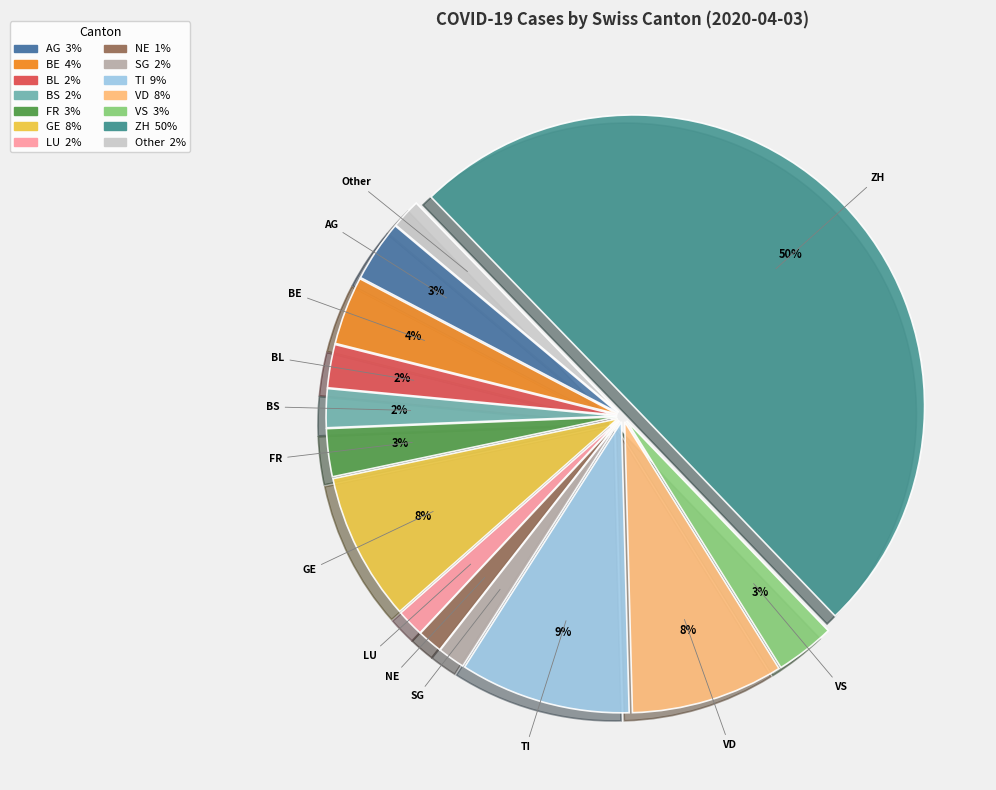

What percentage is the AG slice, to the nearest percent?

3%